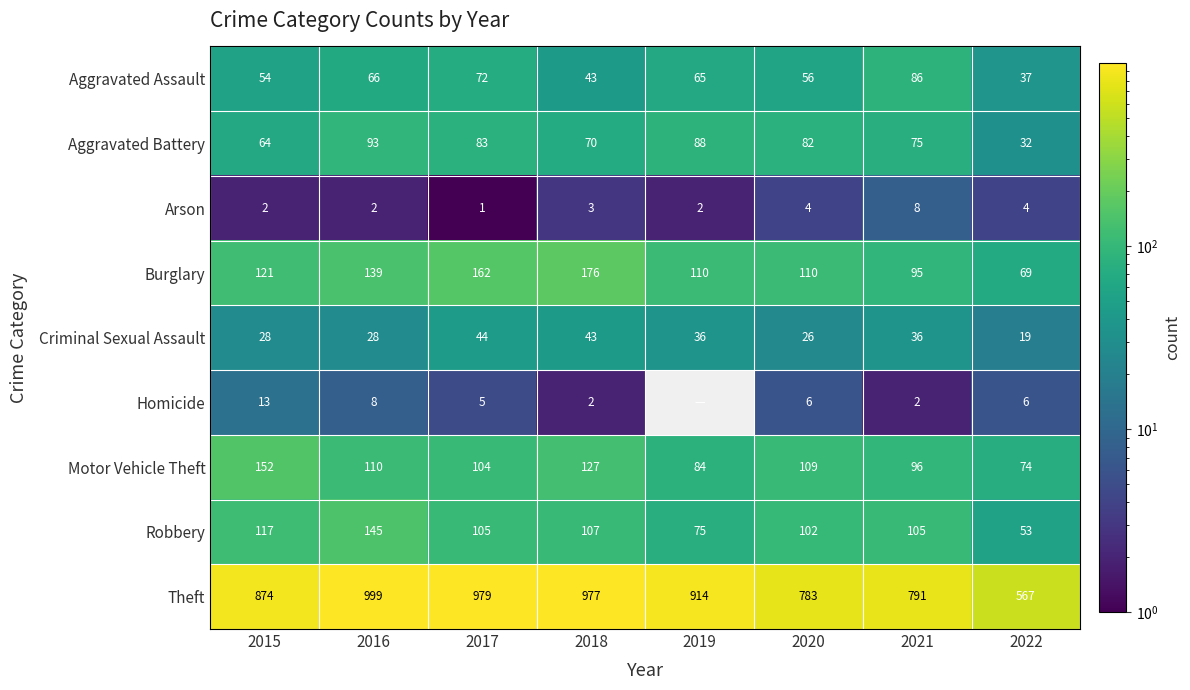

What is the difference between the Aggravated Assault values at 2017 and 2020?

16